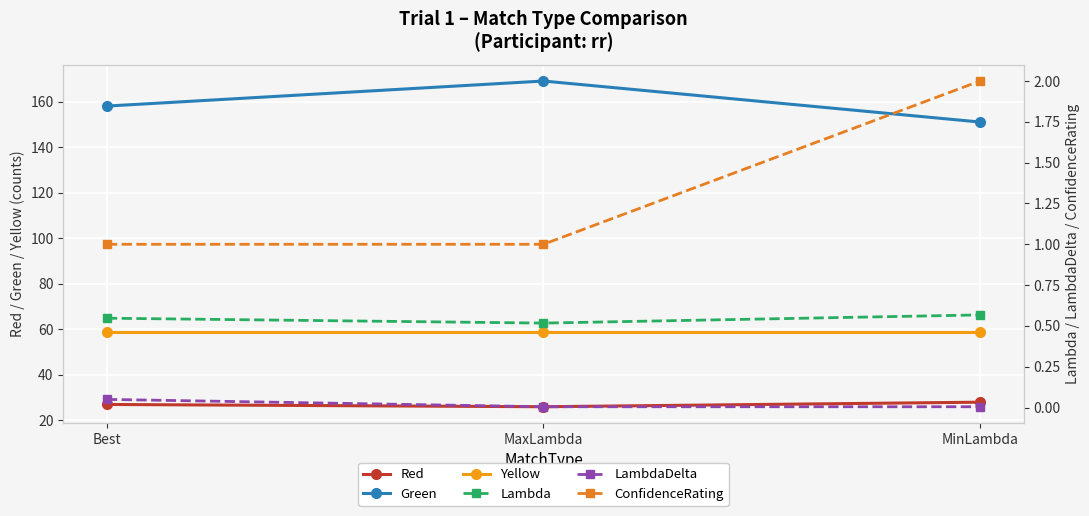

Count the number of categories in the chart.

3